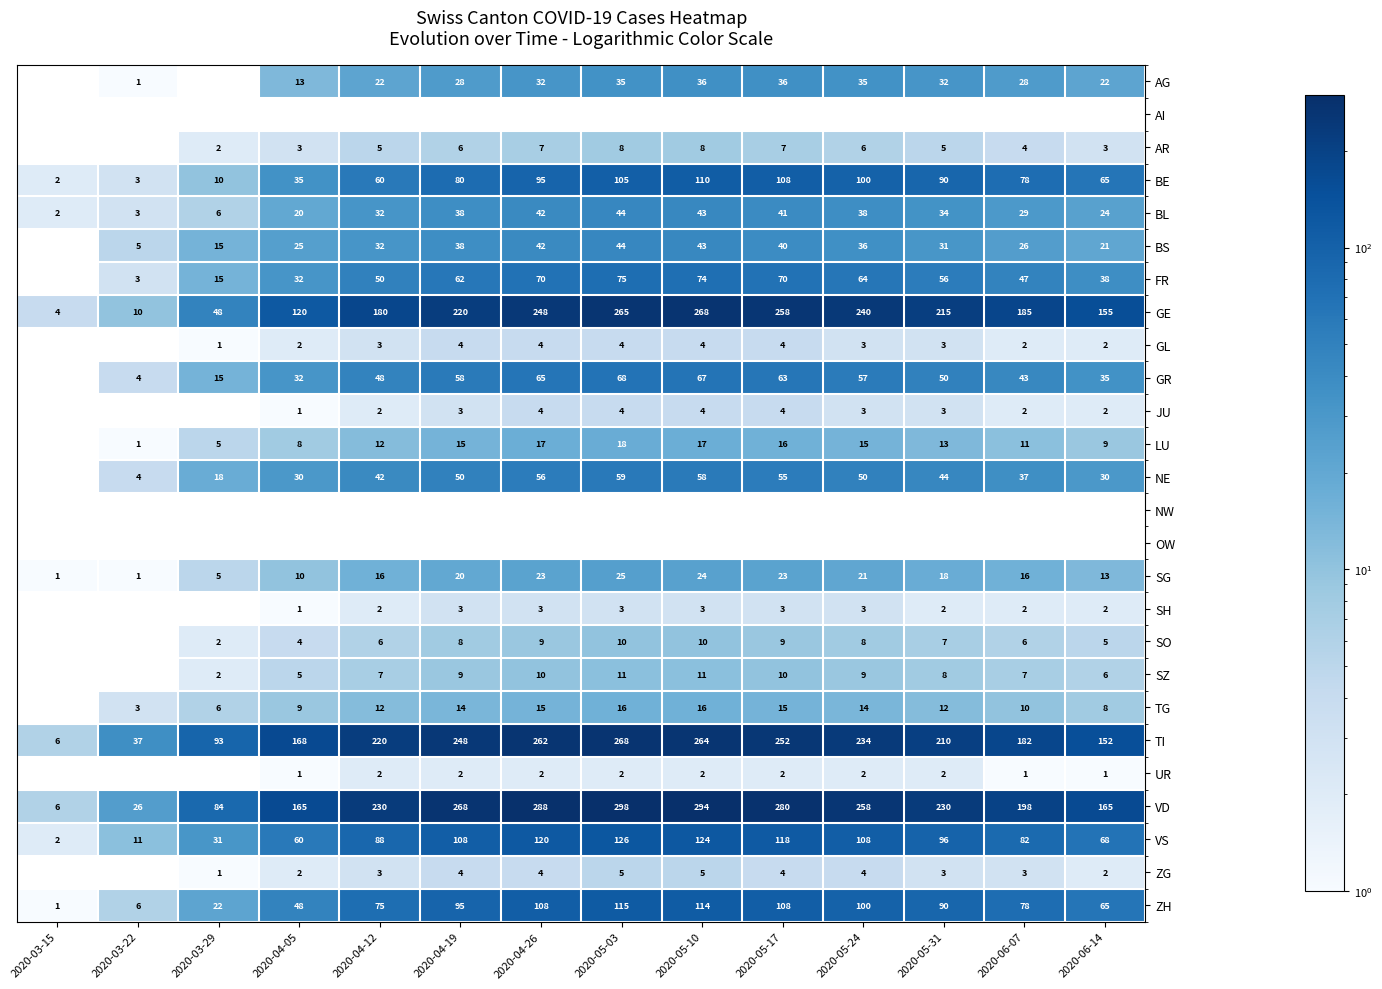

Is it true that SH equals 5 at 2020-04-19?

False